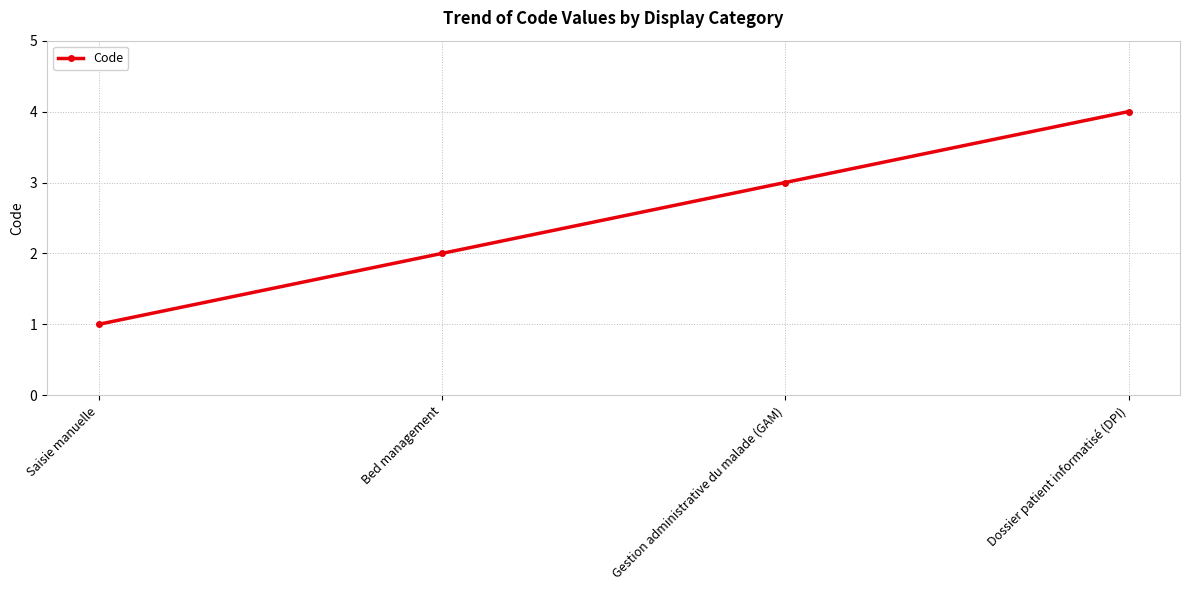

Which has a higher value, Dossier patient informatisé (DPI) or Saisie manuelle?

Dossier patient informatisé (DPI)